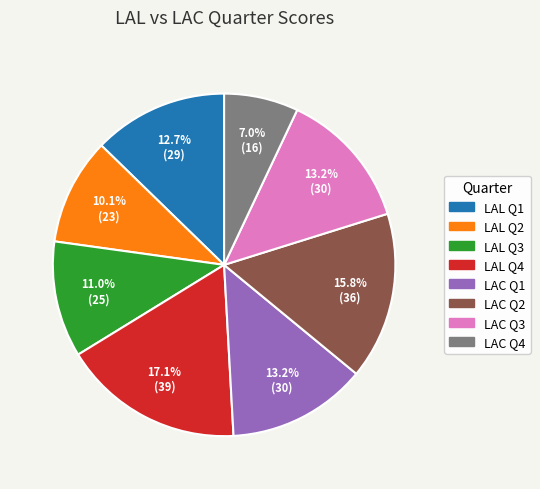

Is LAC Q2 the majority of the pie?

No